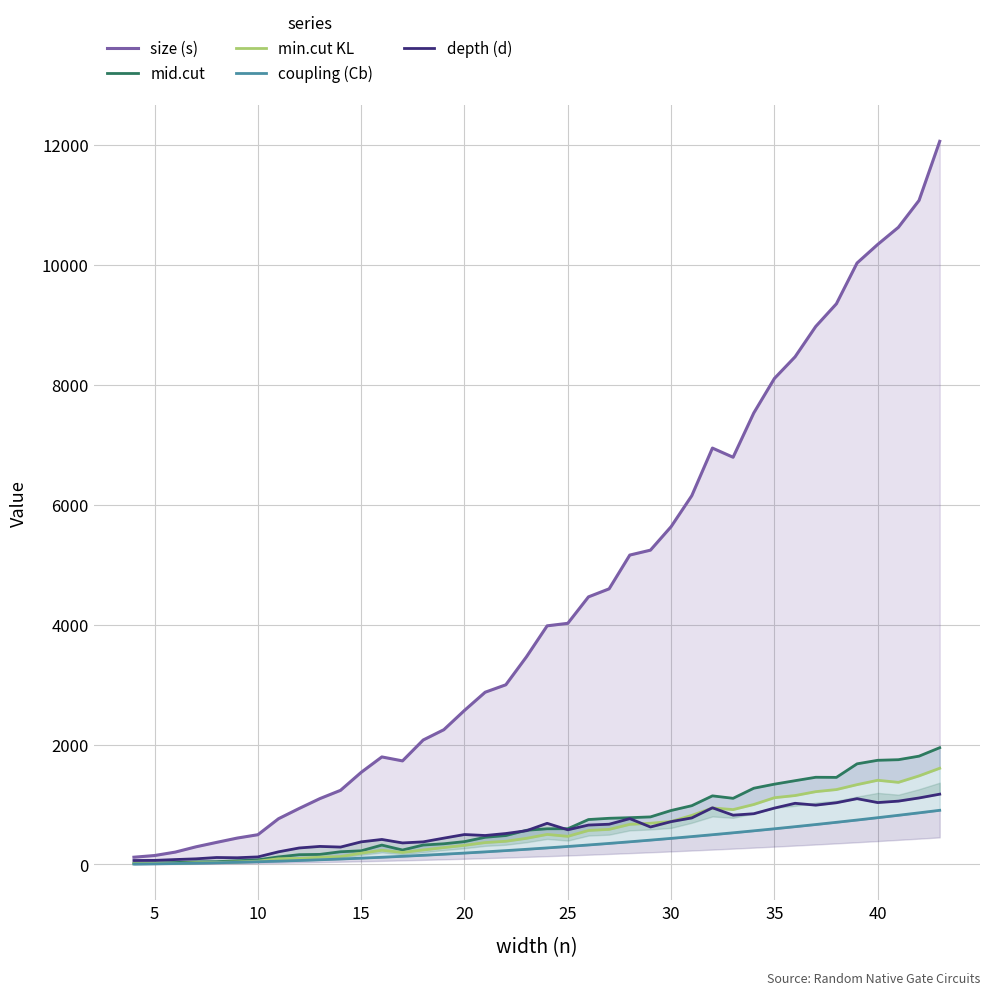

True or false: depth (d) and size (s) intersect in this chart.

False